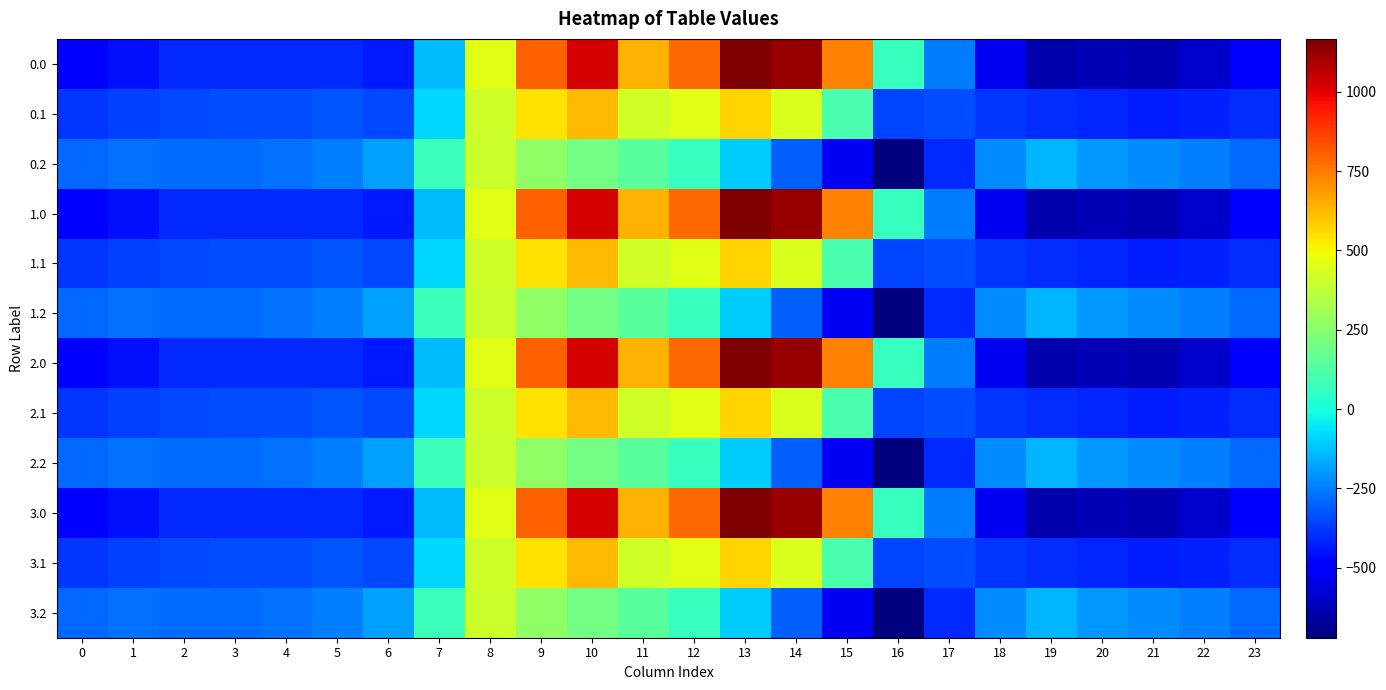

At how many categories does at least one series exceed 873?

3